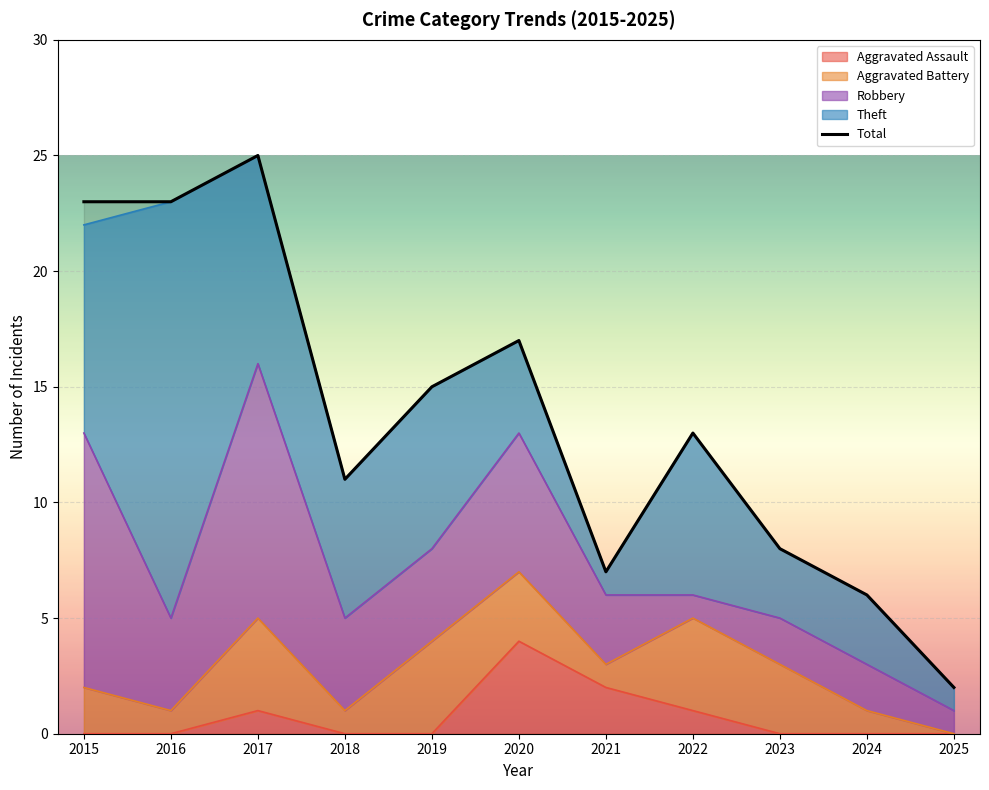

The chart shows a value of 26 at 2019. True or false?

False